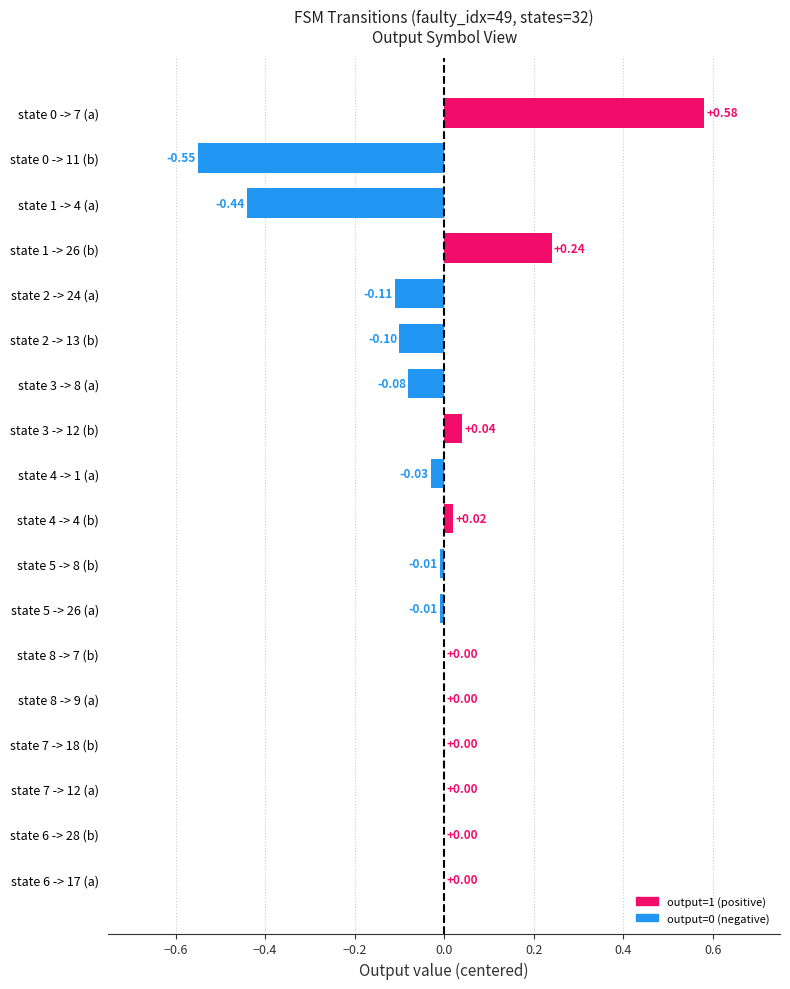

What is the sum of the values at state 1 -> 26 (b) and state 4 -> 4 (b)?

0.3